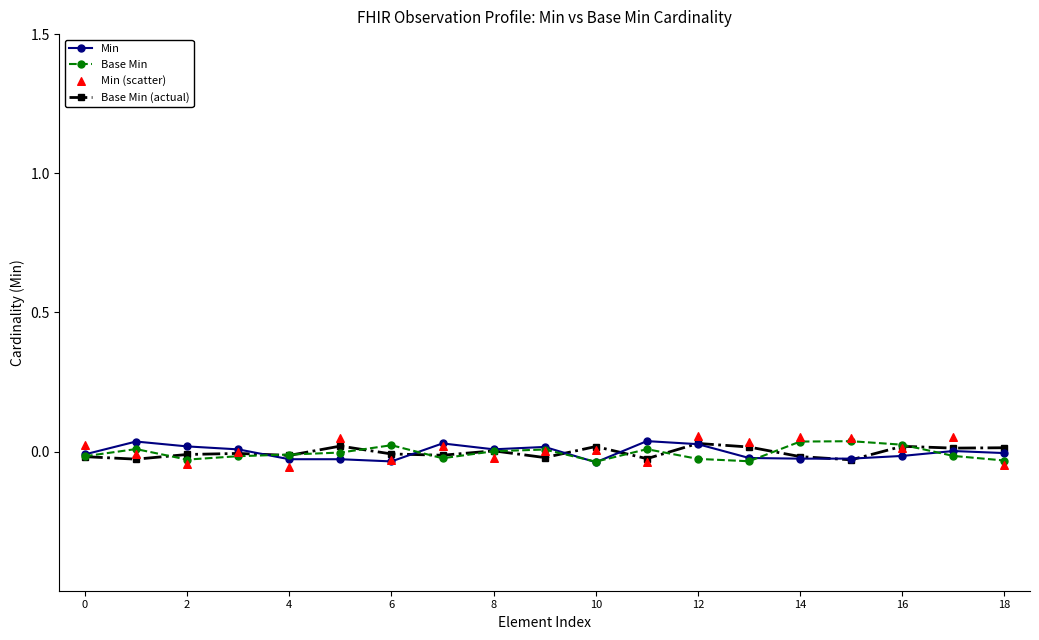

At which category is the sum across all series the highest?

12